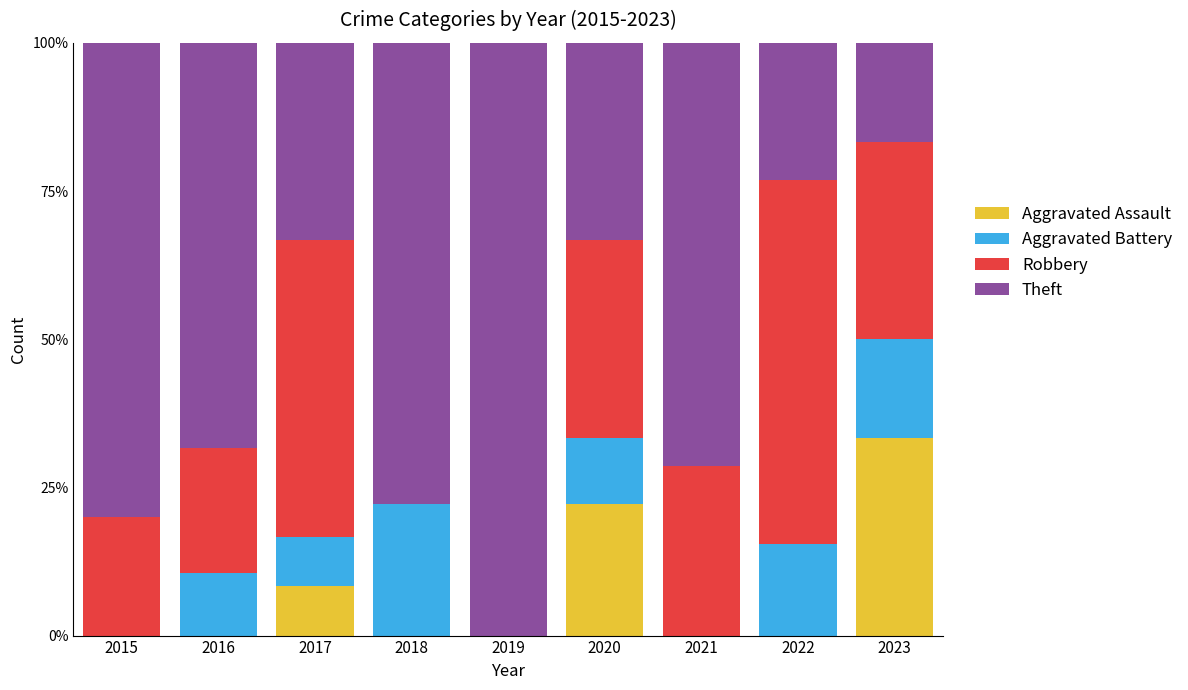

What is the sum of the Aggravated Assault values at 2020 and 2016?

22.2